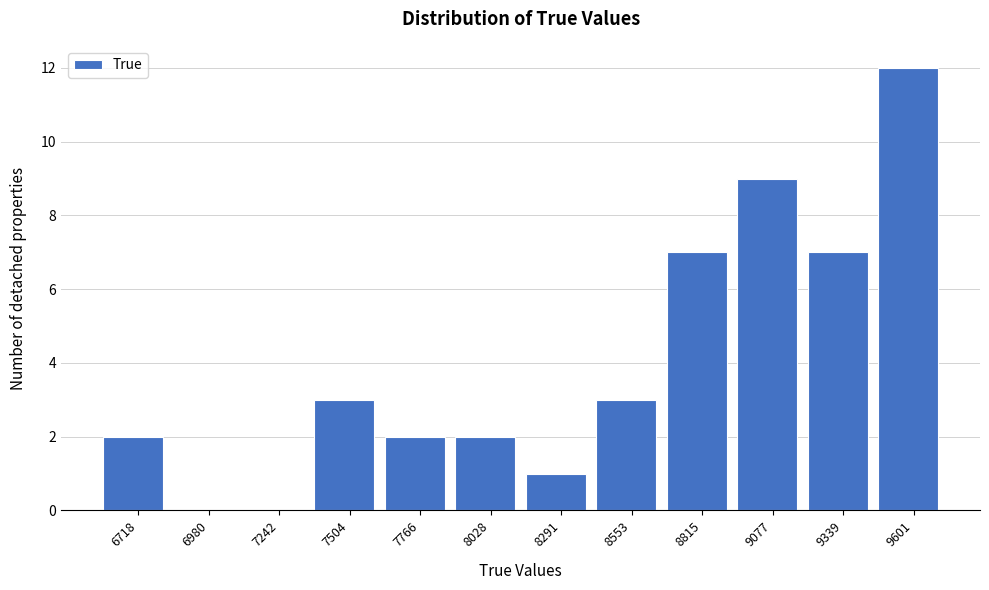

What is the height of the bar covering 7650 to 7900 on the x-axis? Neither the bar edges nor the heights are printed on the chart, so give them approximately, as read against the axes.

2